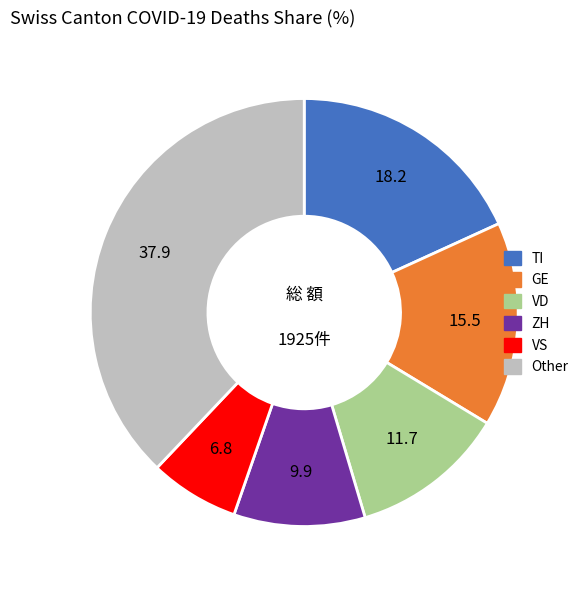

Does any single category account for the majority?

No